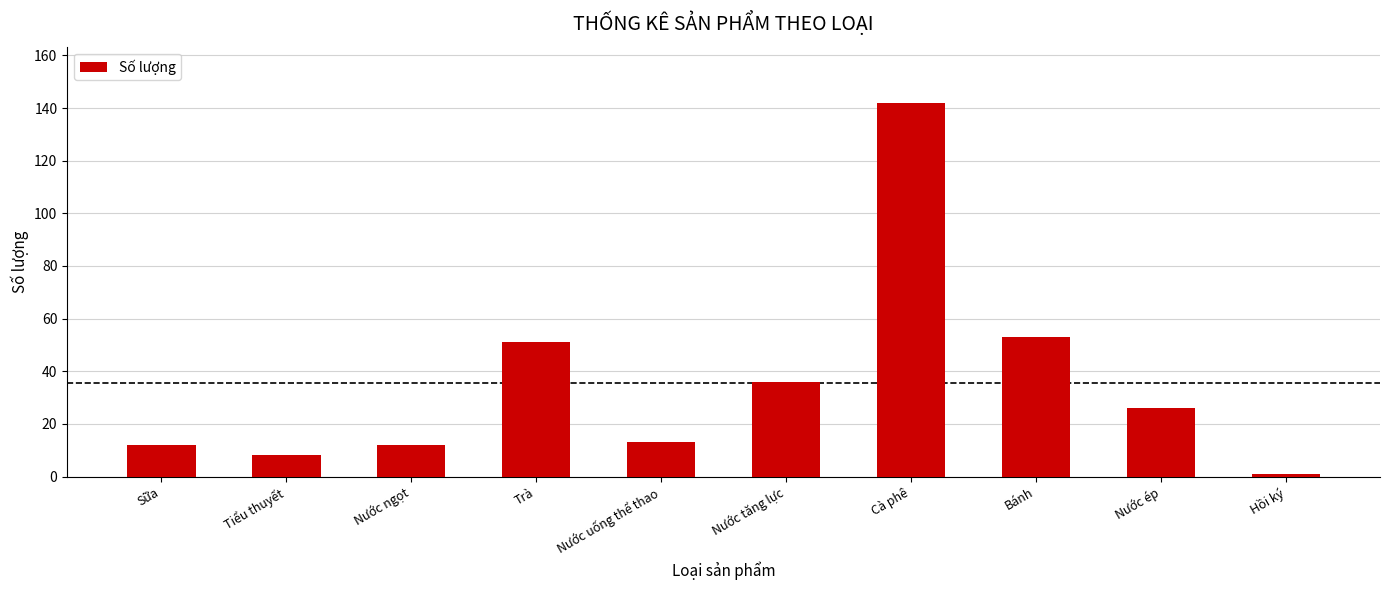

Between Nước ngọt and Hồi ký, which is larger?

Nước ngọt